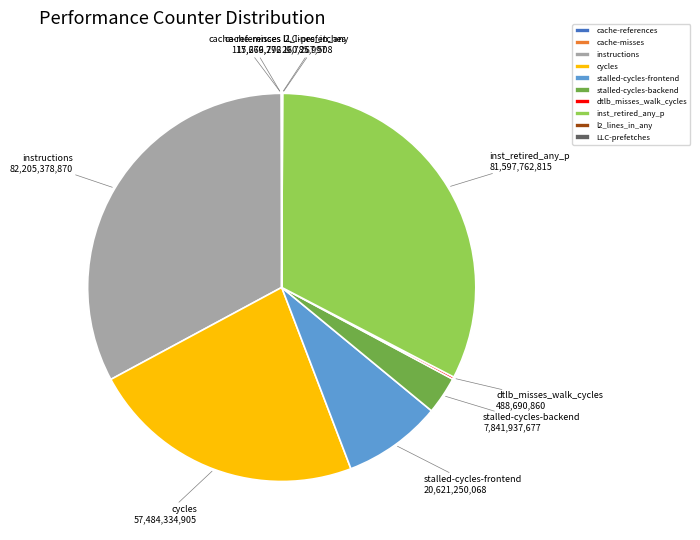

Is cycles the majority of the pie?

No